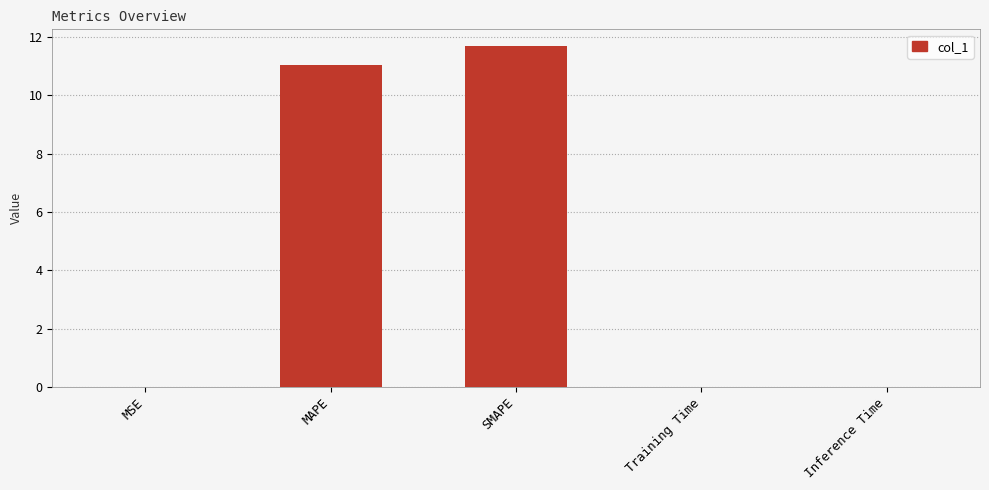

What is the average value?

4.5